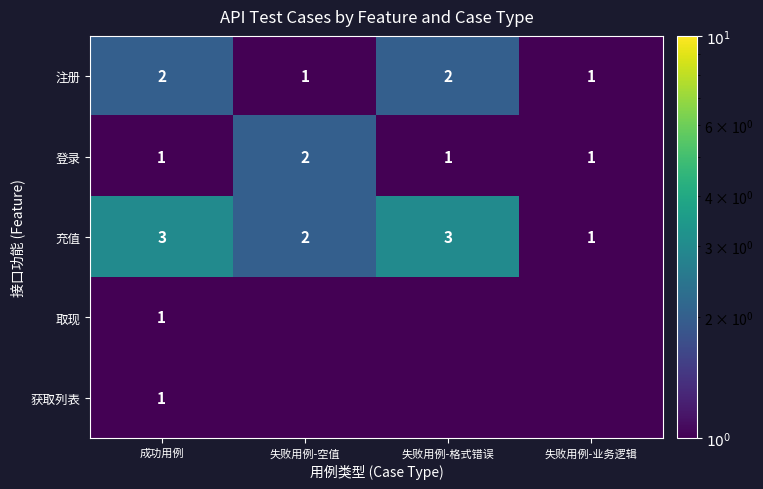

How many data points does each series have?

4